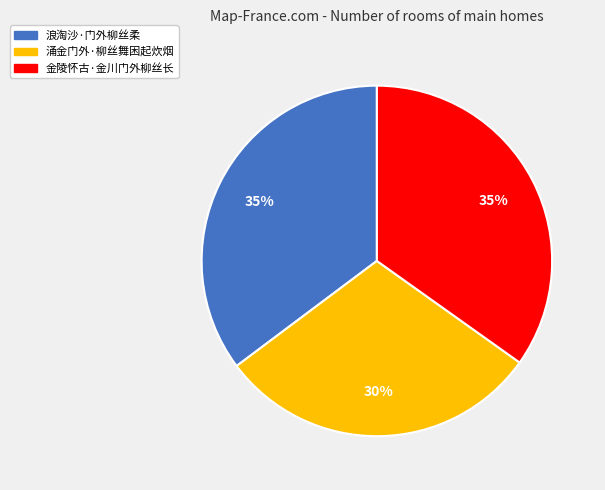

Is 金陵怀古·金川门外柳丝长 the majority of the pie?

No